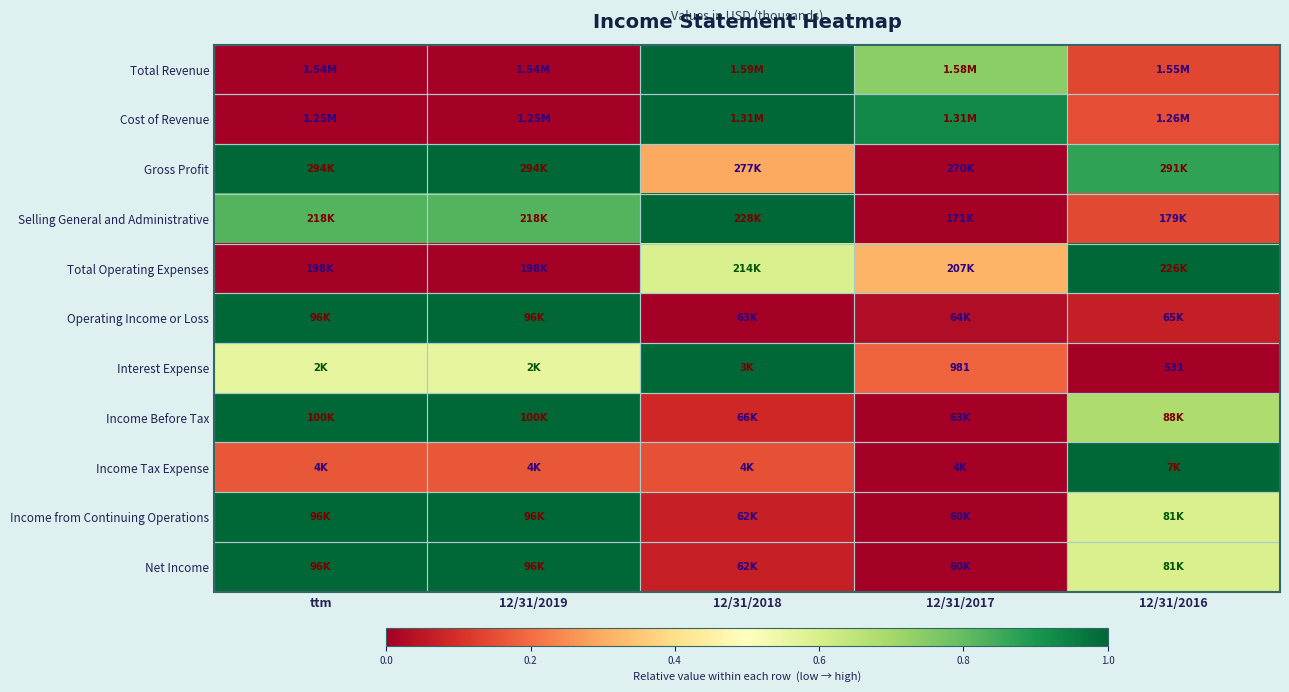

What is the difference between the maximum and minimum values in the Gross Profit series?

1.0